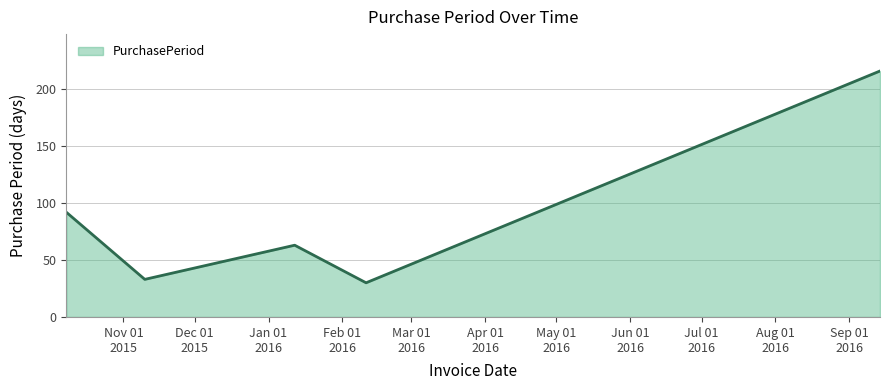

What is the smallest value displayed?

30